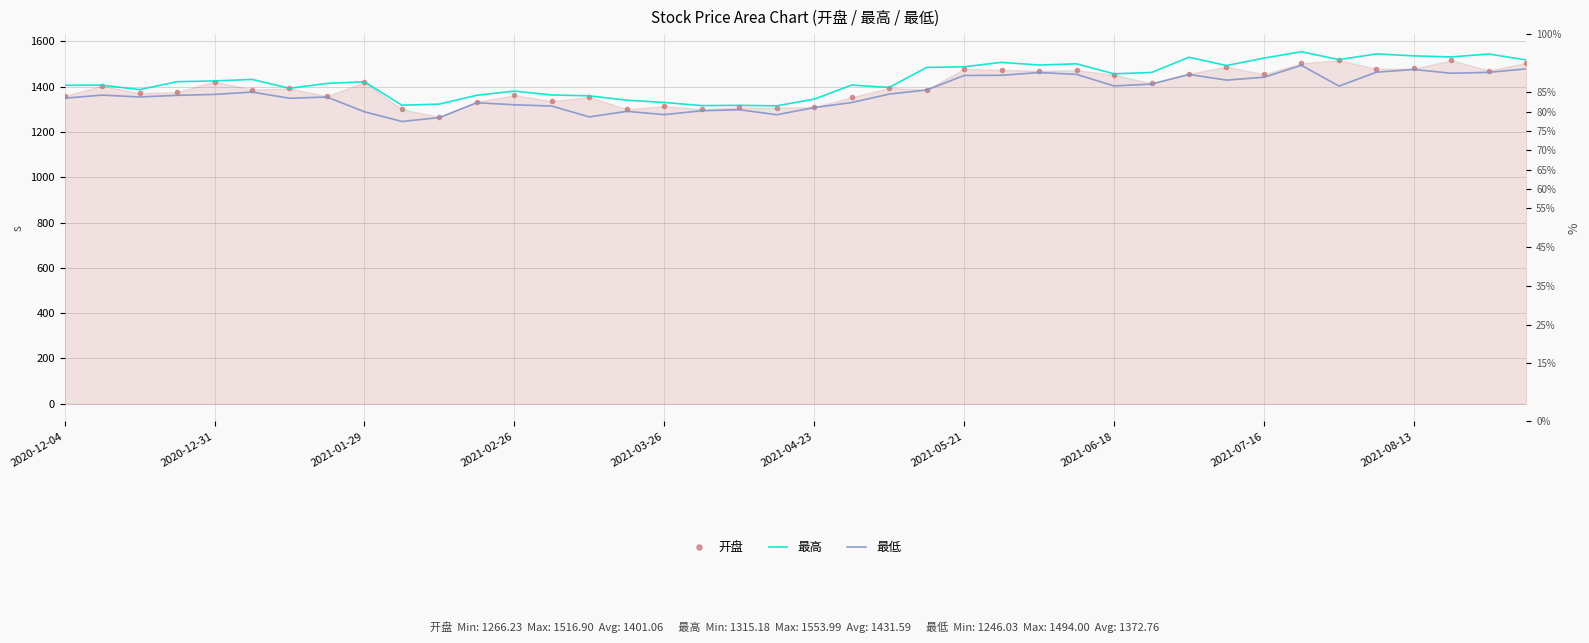

Rank the series by their maximum value, from lowest to highest.

最低, 开盘, 最高